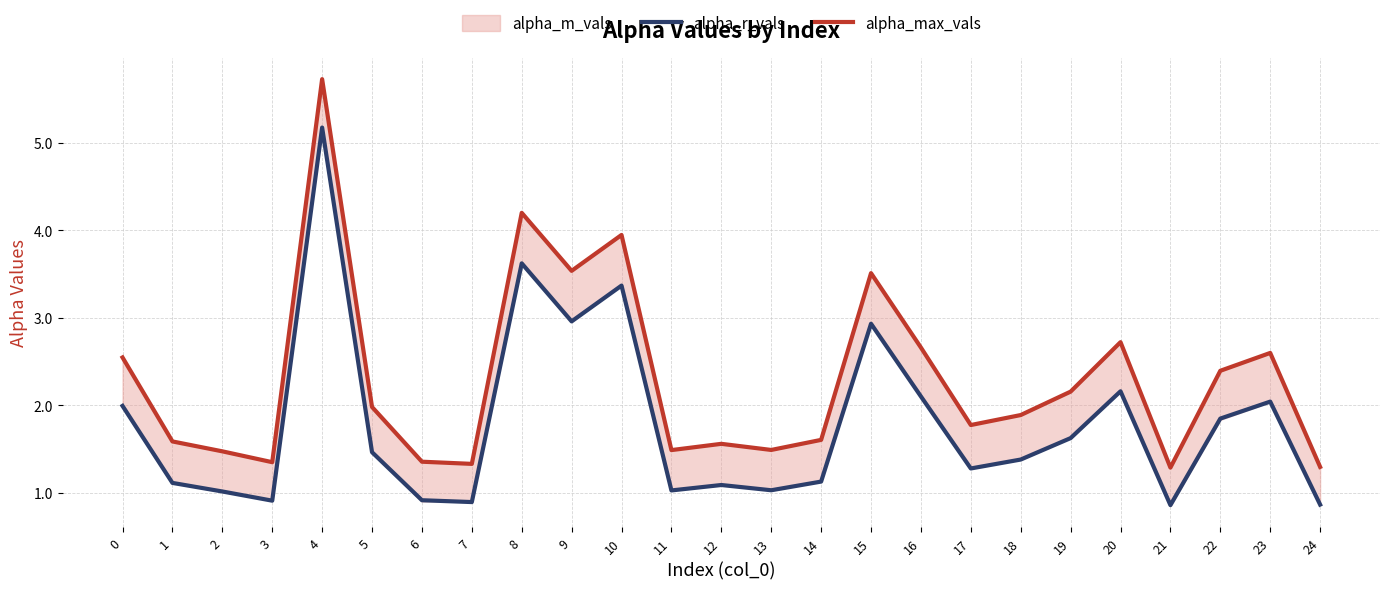

Reading left to right, transcribe all the data shown in this chart.

alpha_r_vals: 0=2.0	1=1.1	2=1.0	3=0.9	4=5.2	5=1.5	6=0.9	7=0.9	8=3.6	9=3.0	10=3.4	11=1.0	12=1.1	13=1.0	14=1.1	15=2.9	16=2.1	17=1.3	18=1.4	19=1.6	20=2.2	21=0.9	22=1.9	23=2.0	24=0.9
alpha_max_vals: 0=2.5	1=1.6	2=1.5	3=1.4	4=5.7	5=2.0	6=1.4	7=1.3	8=4.2	9=3.5	10=3.9	11=1.5	12=1.6	13=1.5	14=1.6	15=3.5	16=2.7	17=1.8	18=1.9	19=2.2	20=2.7	21=1.3	22=2.4	23=2.6	24=1.3